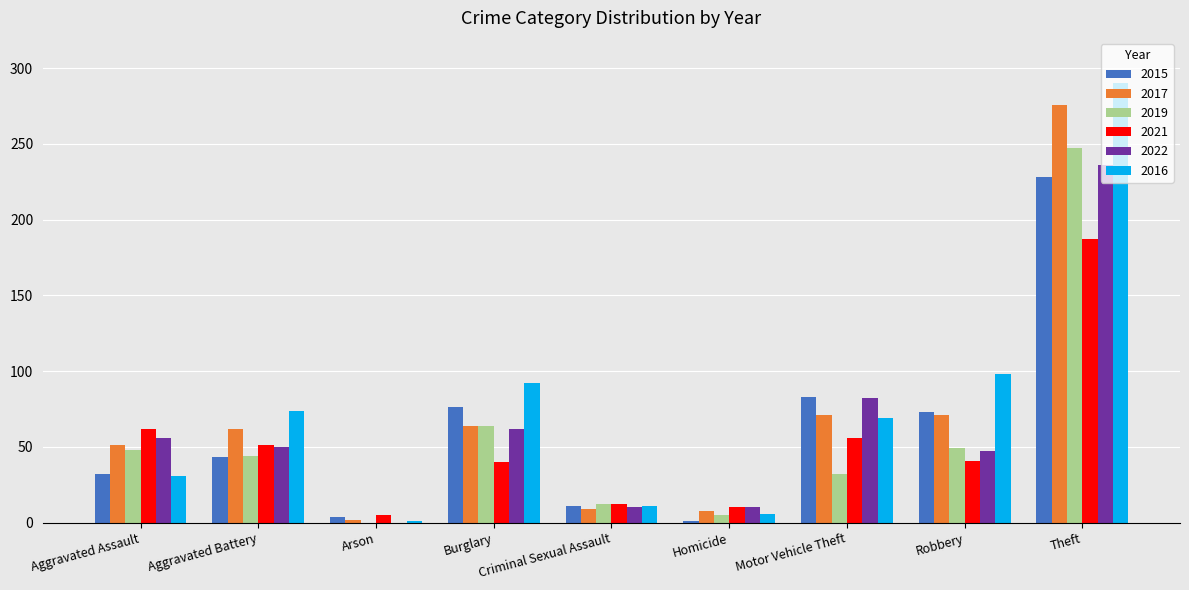

What is the maximum value shown in the chart?

290